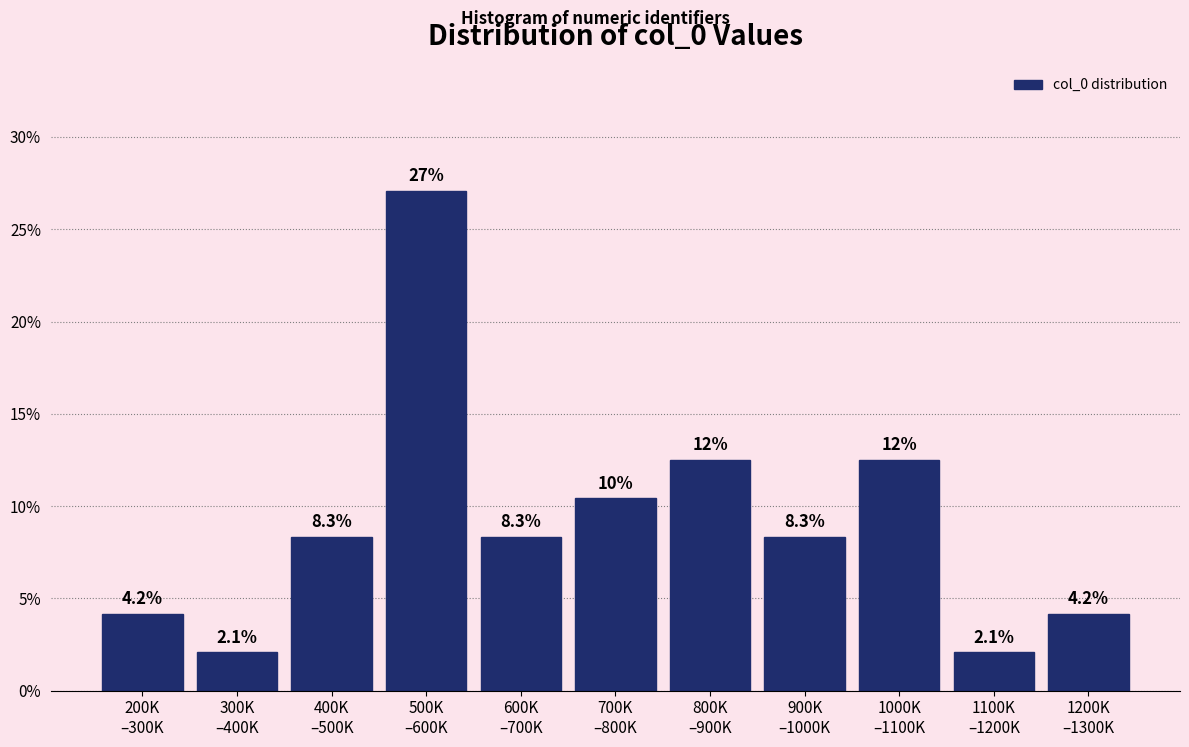

Reading left to right, extract all data points from this chart.

4.2	2.1	8.3	27.1	8.3	10.4	12.5	8.3	12.5	2.1	4.2